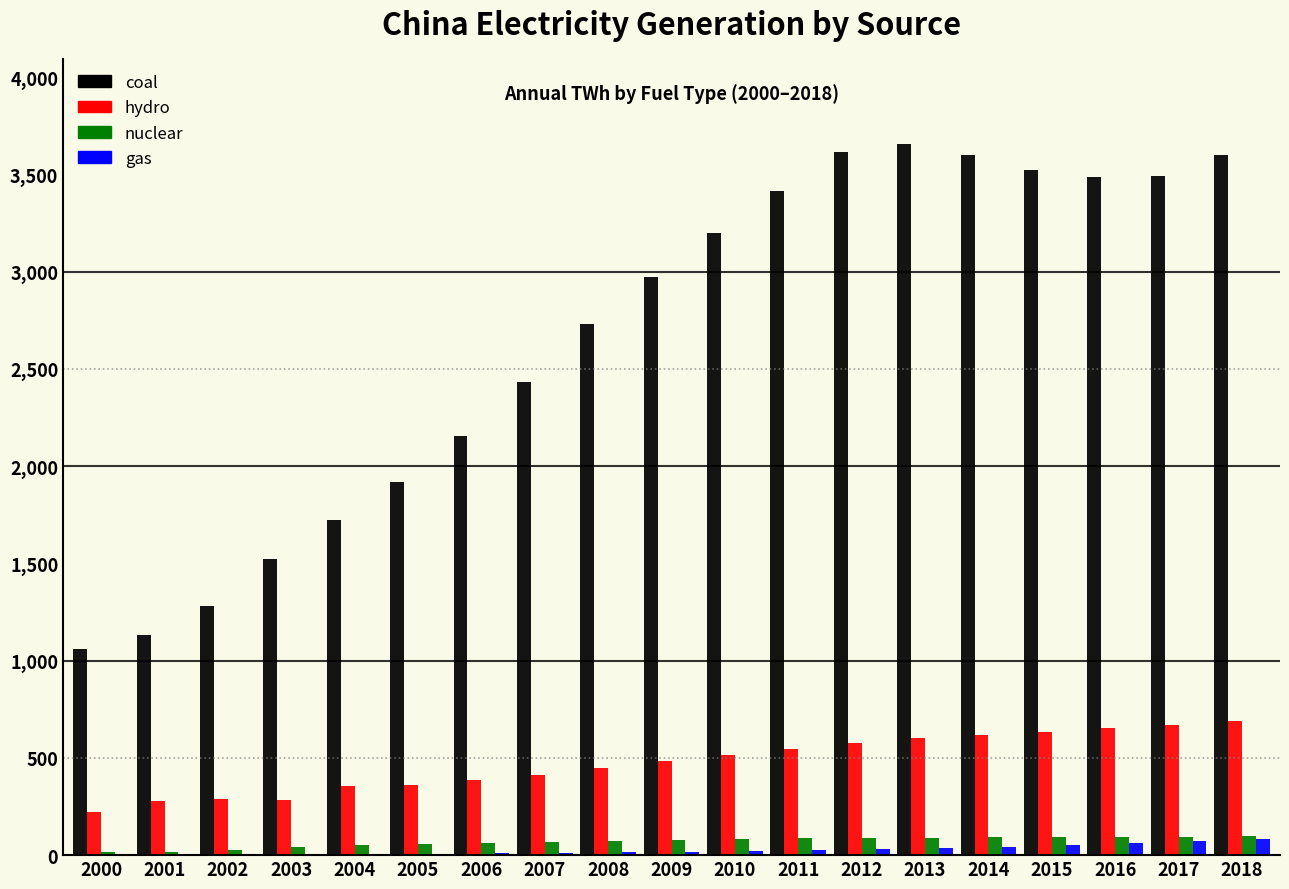

Which series changed the most between 2004 and 2018?

coal